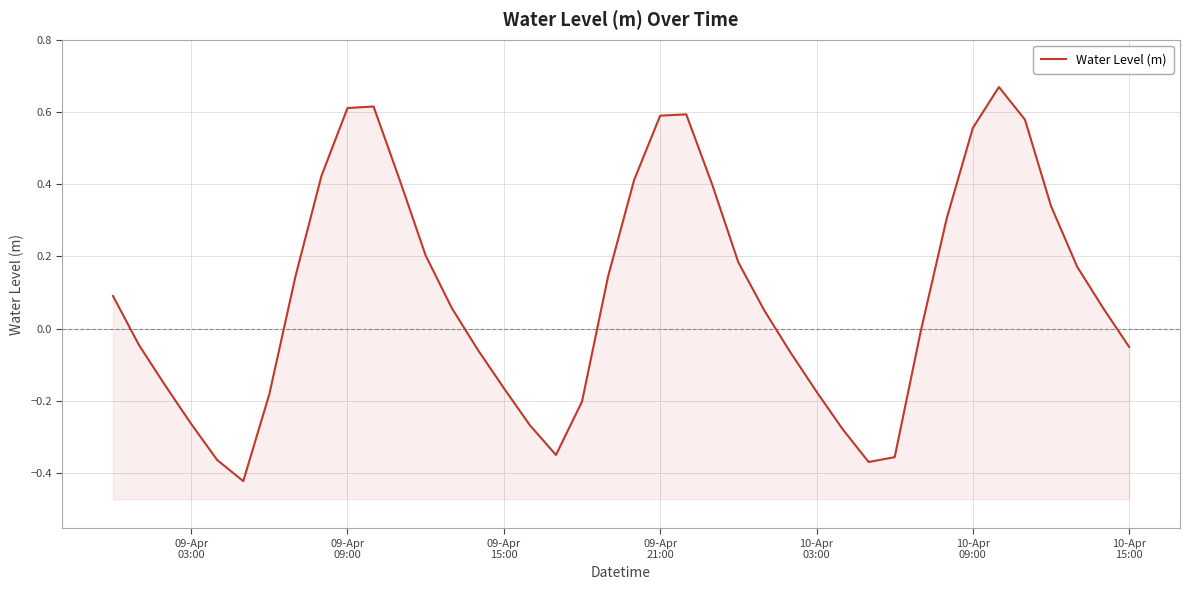

How many data points are less than 0?

18